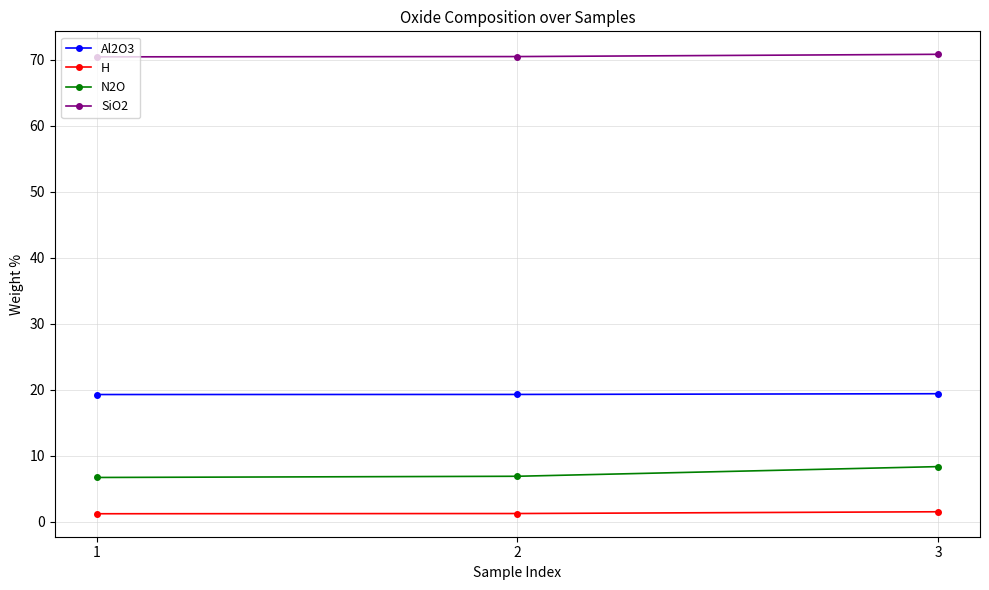

Which series has the largest total across all categories?

SiO2